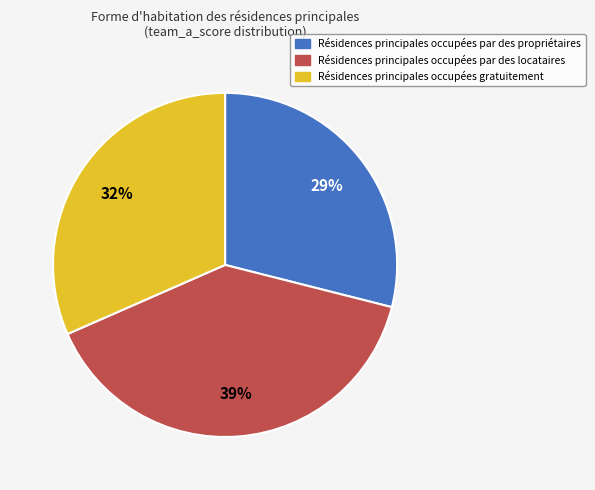

Does any single category account for the majority?

No